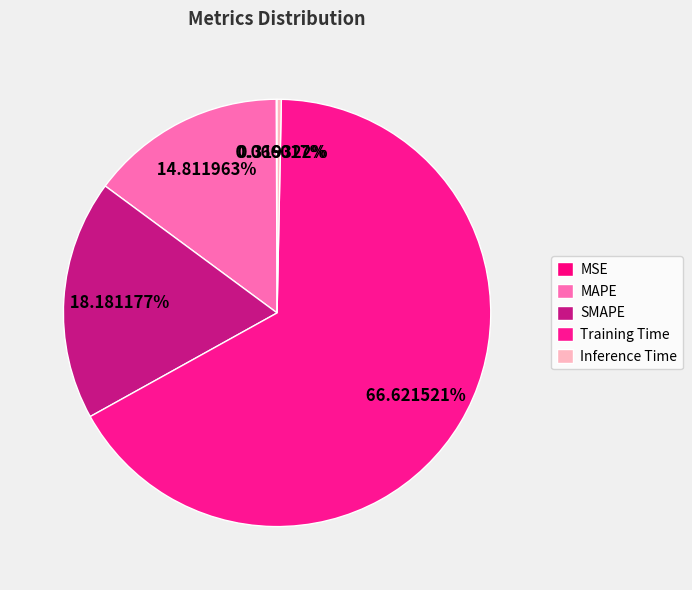

Which slice is the largest?

Training Time